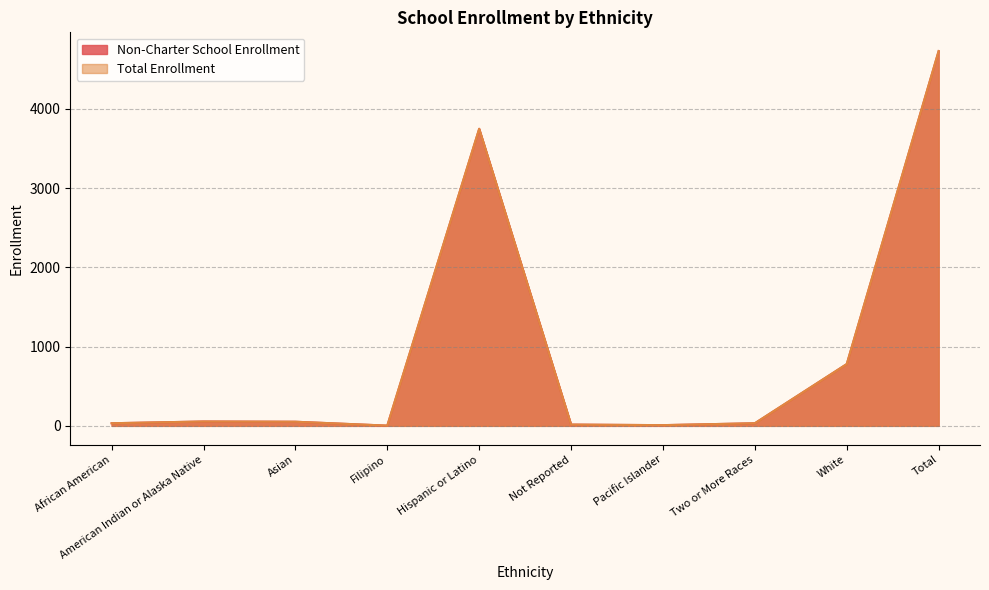

At which category does the chart reach its peak across all series?

Total